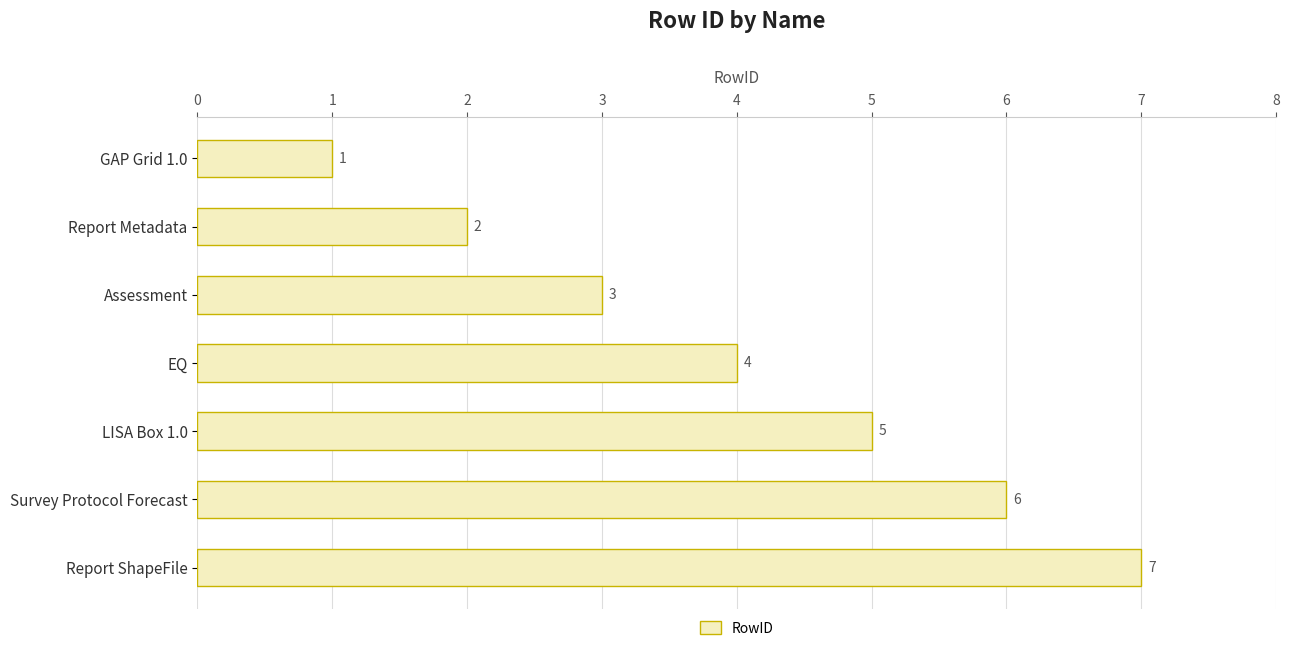

List the labels in order of value, smallest first.

GAP Grid 1.0, Report Metadata, Assessment, EQ, LISA Box 1.0, Survey Protocol Forecast, Report ShapeFile